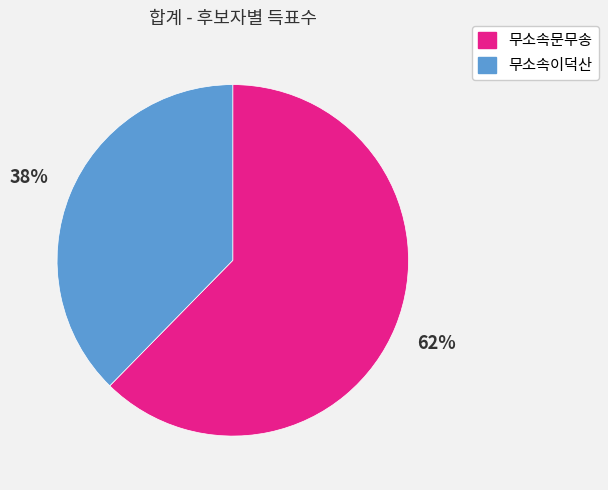

To the nearest percent, what percentage of the pie is 무소속문무송?

62%